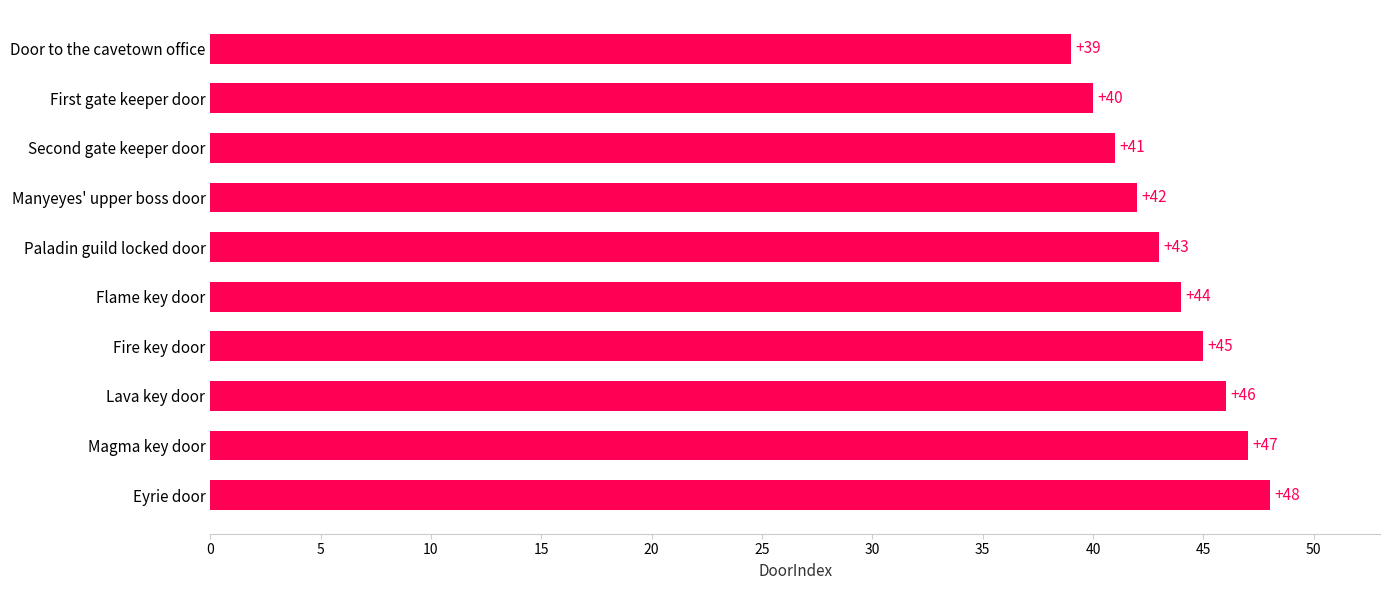

What is the difference between the maximum and minimum values?

9